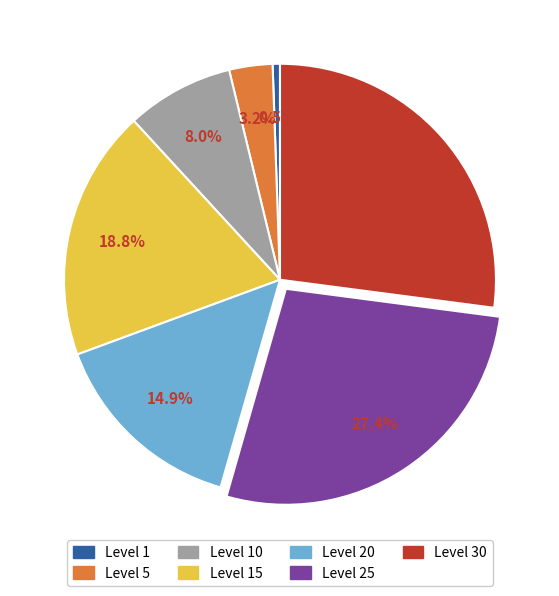

Is there any slice that represents more than half of the pie?

No